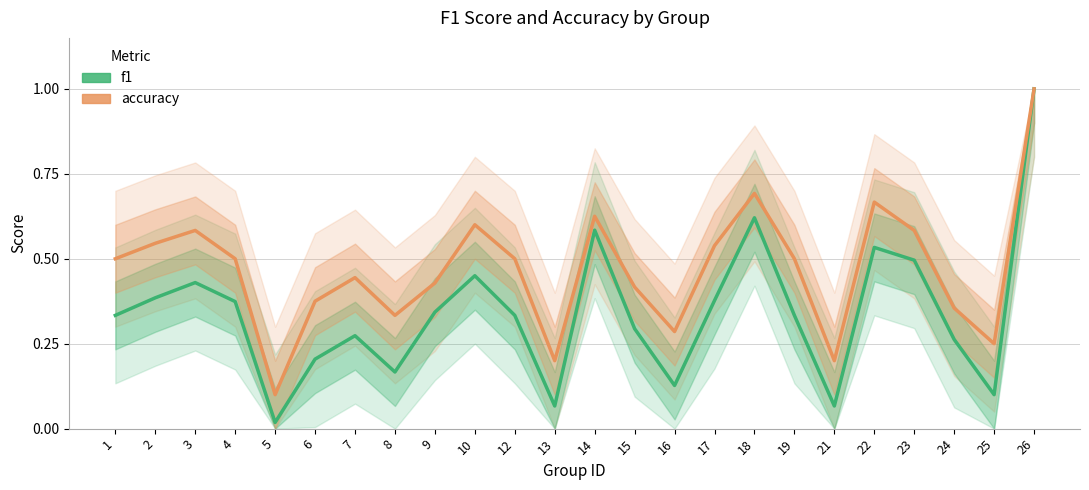

List the series in order of their peak value, lowest first.

f1, accuracy